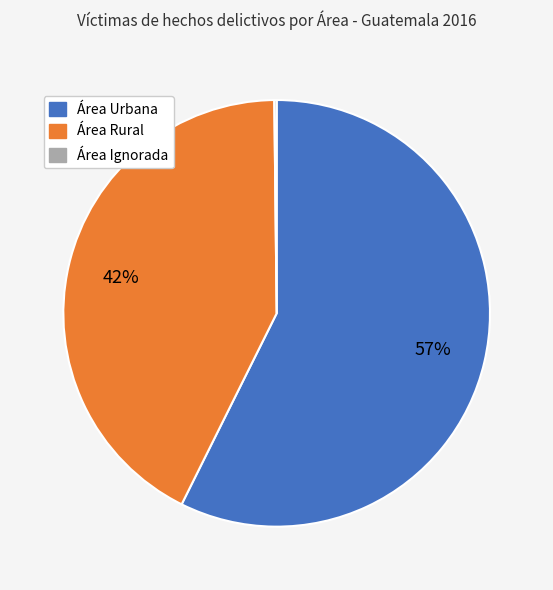

Which category has the biggest portion of the pie?

Área Urbana